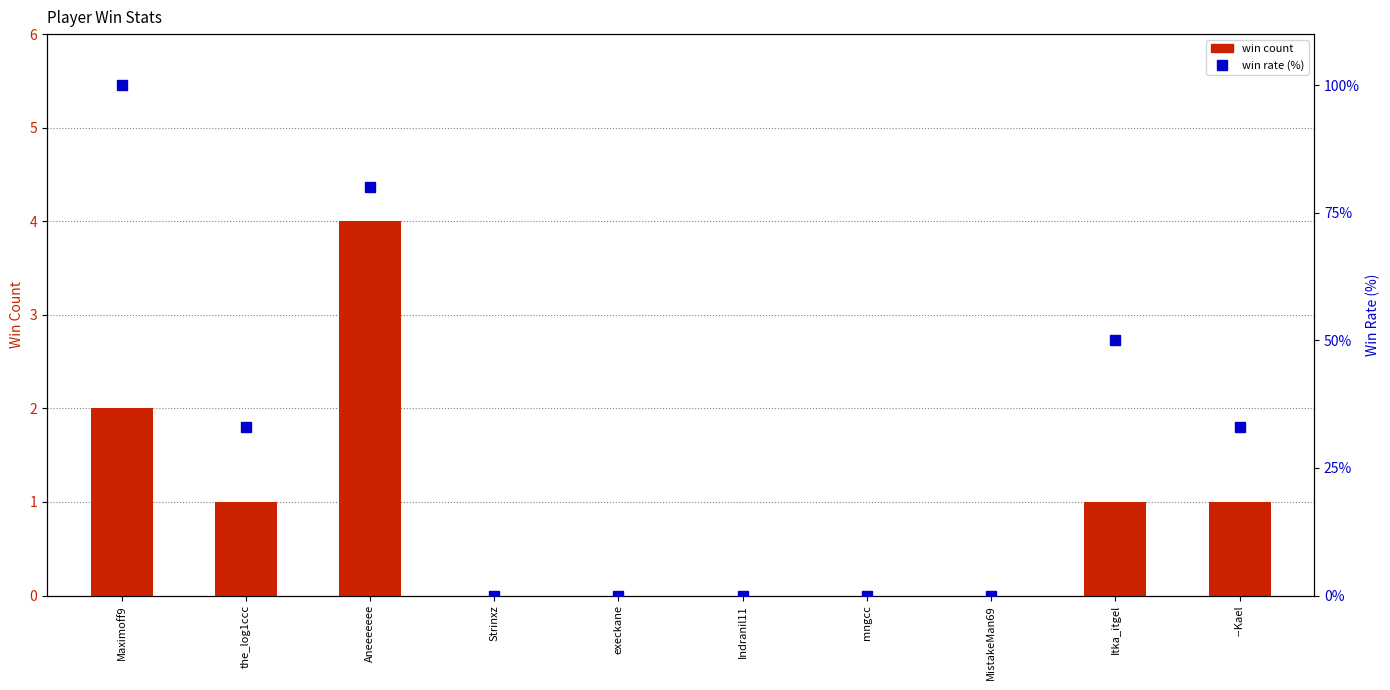

At which category is the sum across all series the highest?

Maximoff9